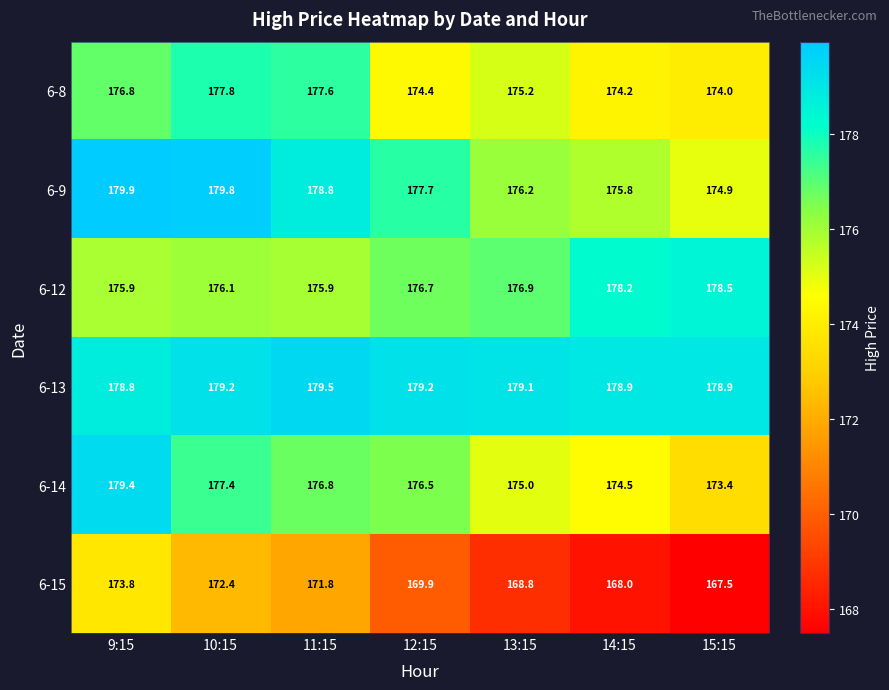

What value does the 6-12 series have at 9:15?

175.9